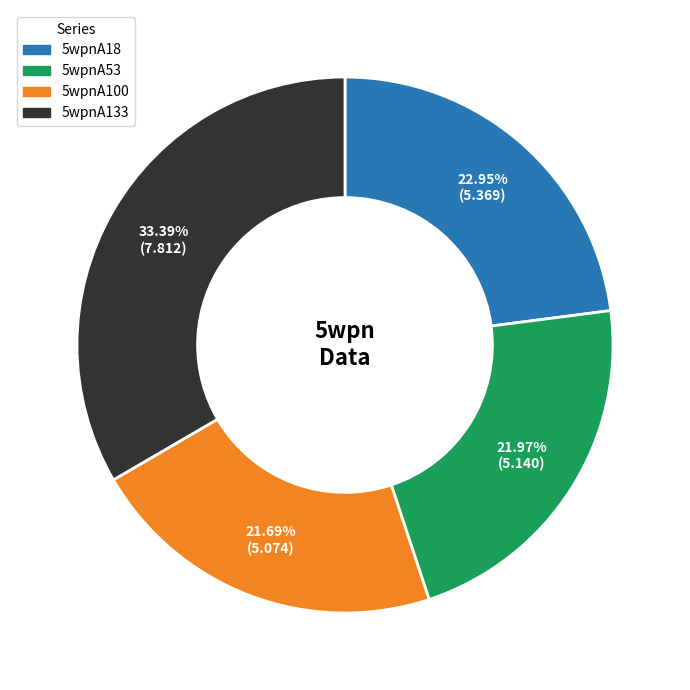

Which category has the biggest portion of the pie?

5wpnA133